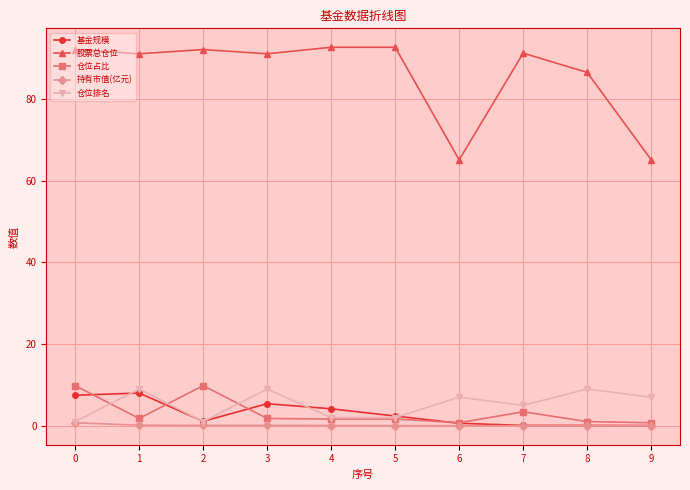

Which series has the largest total across all categories?

股票总仓位